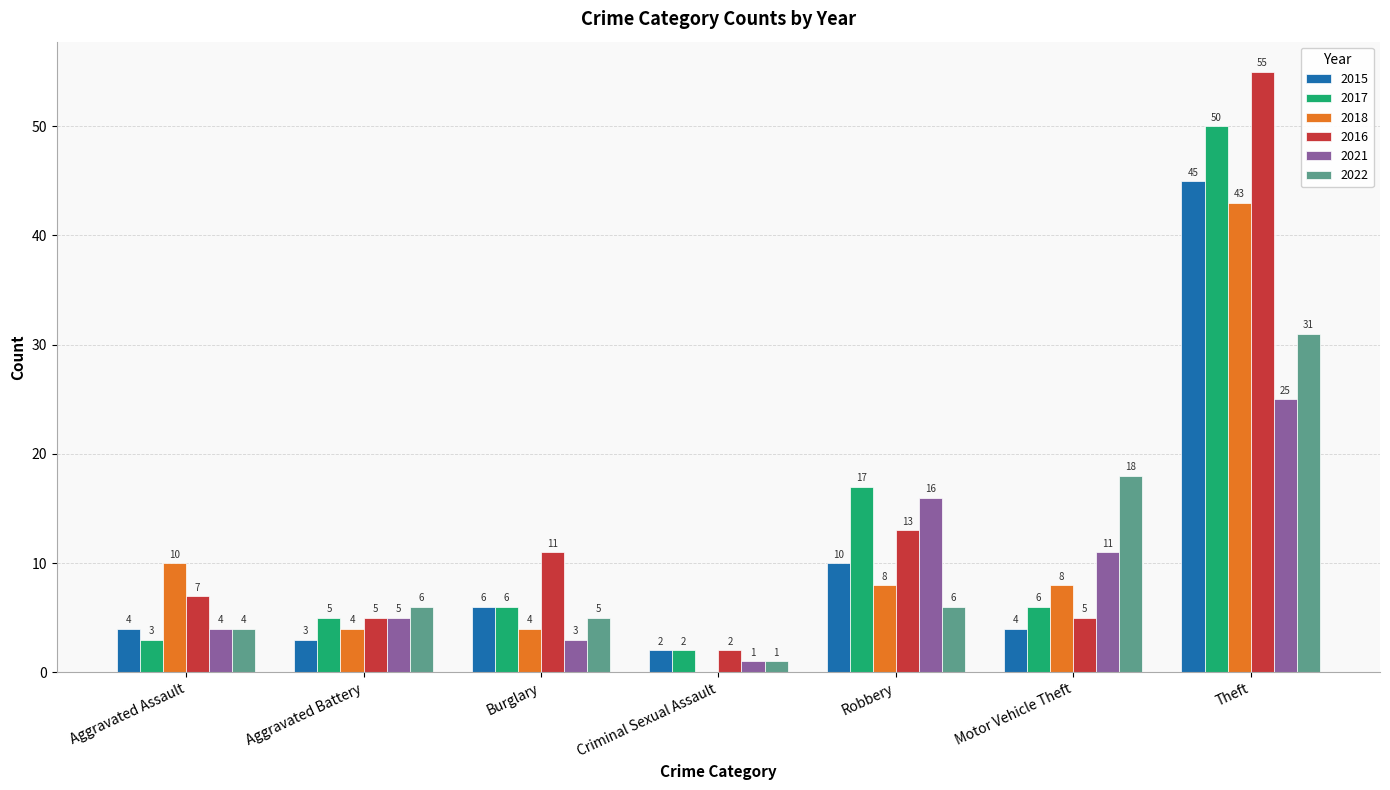

What is the difference between the 2016 values at Robbery and Aggravated Battery?

8